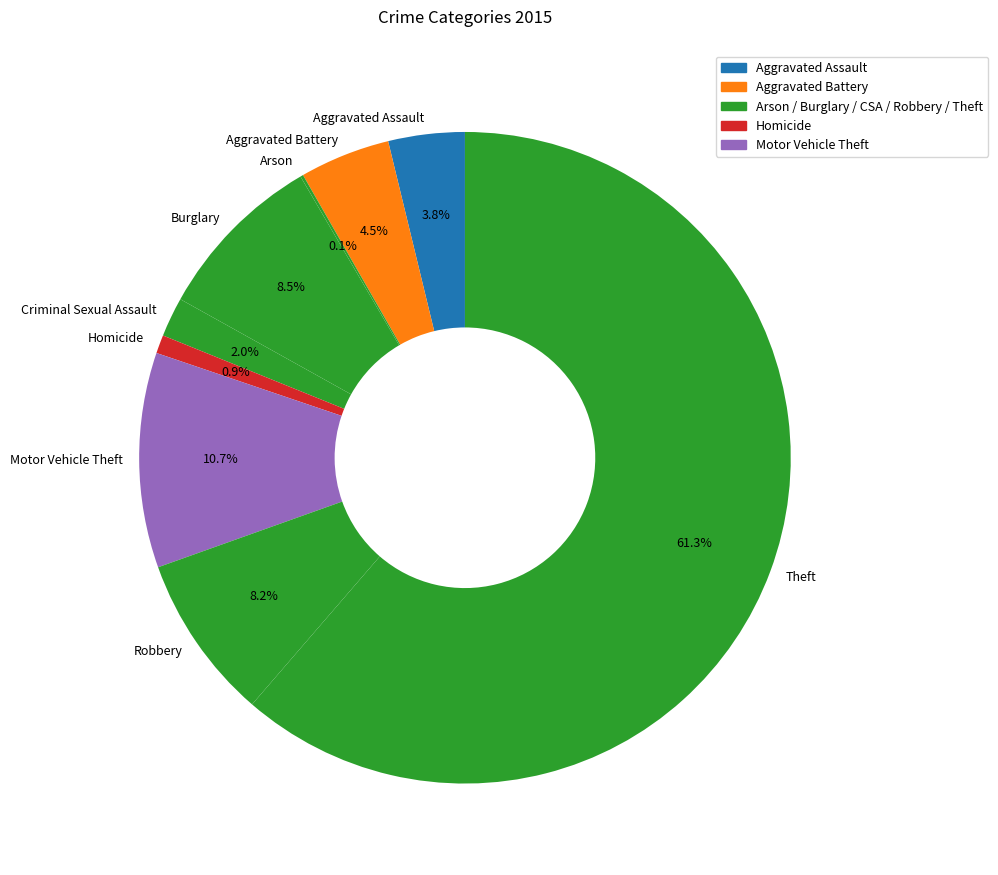

To the nearest percent, what percentage of the pie is Robbery?

8%